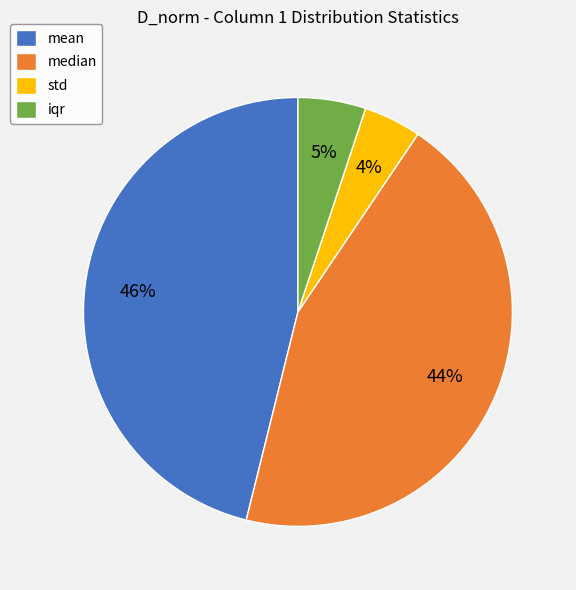

Does median account for over 50% of the chart?

No